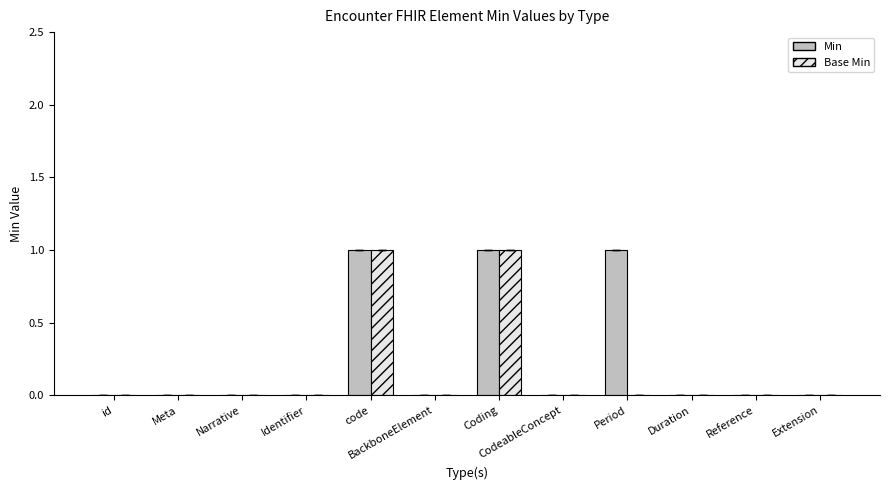

How many groups of bars are there?

12